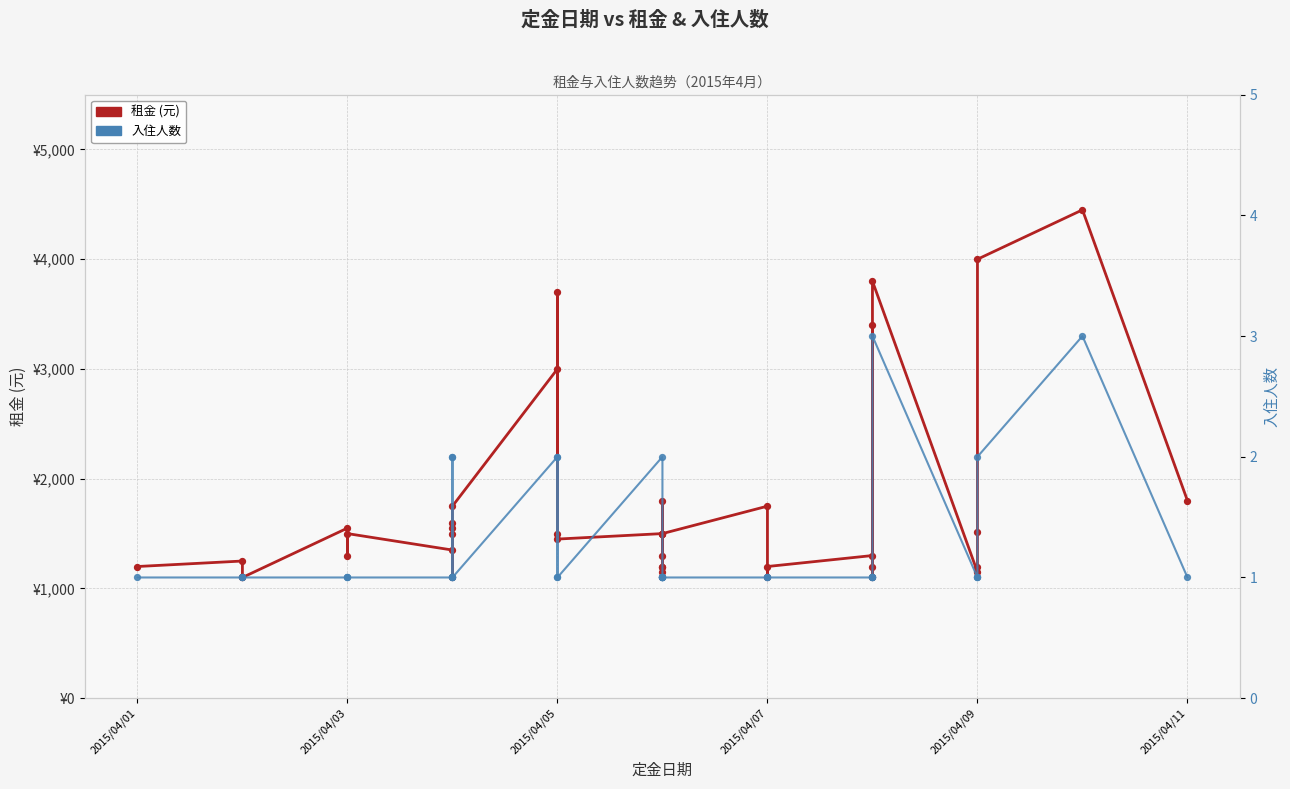

Which series reaches the maximum Y coordinate?

租金 (元)